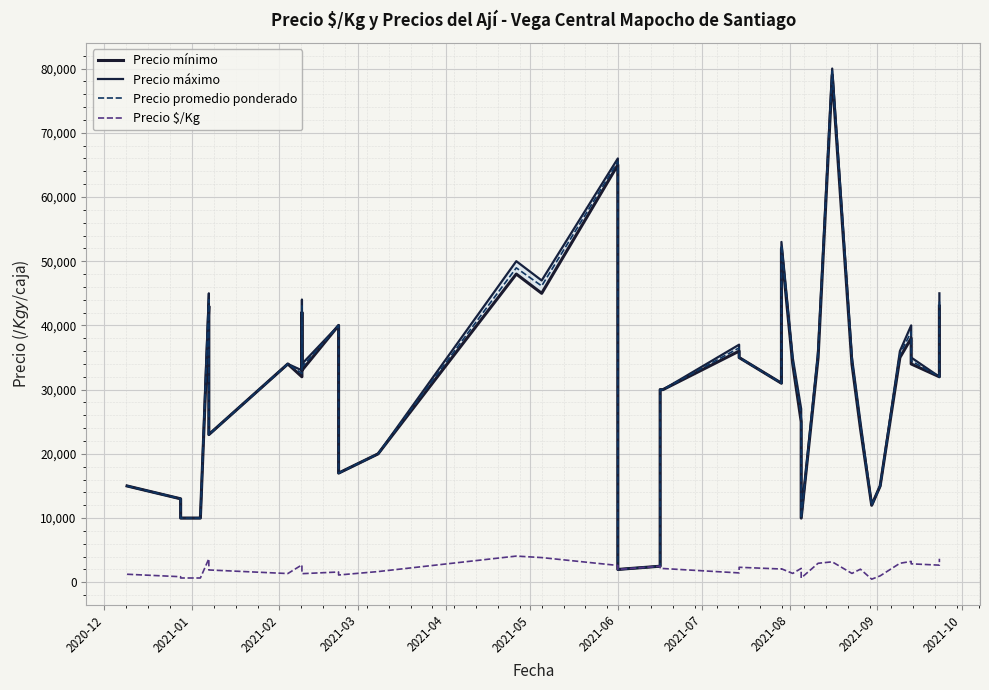

What are all the series names shown in the legend?

Precio mínimo, Precio máximo, Precio promedio ponderado, Precio $/Kg